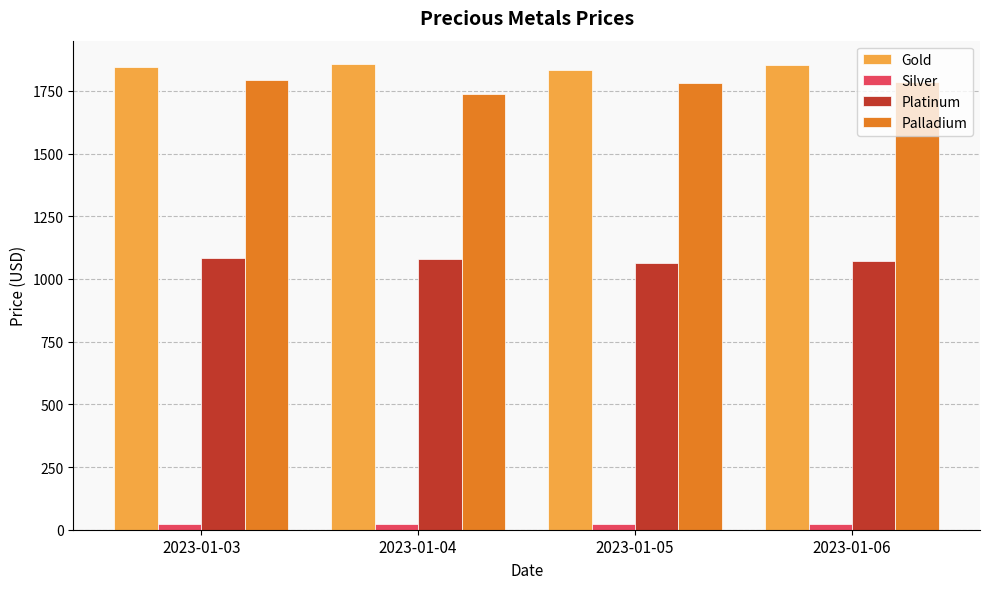

What is the difference between the Gold values at 2023-01-05 and 2023-01-04?

23.3